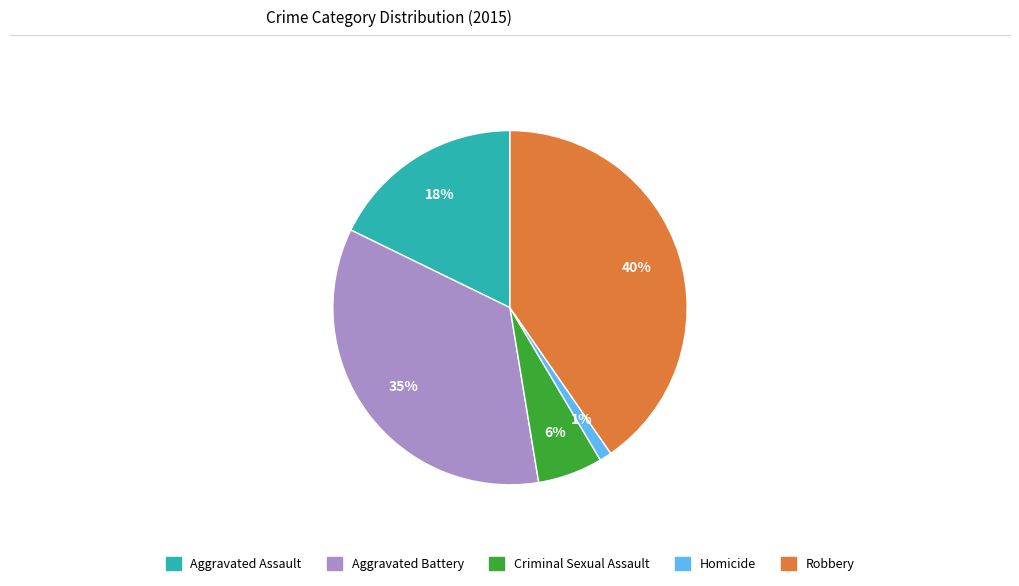

Combined, do Aggravated Assault and Aggravated Battery account for over 50%?

Yes